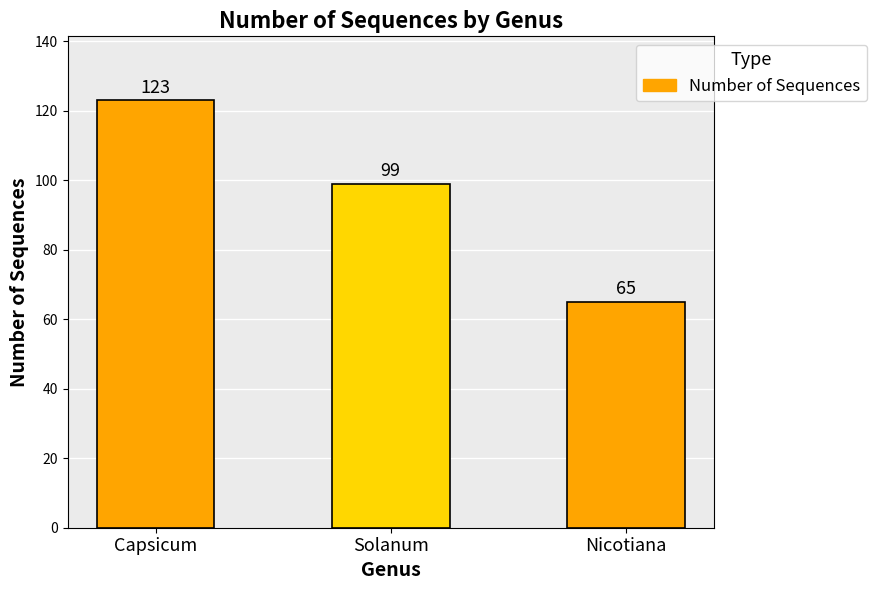

List the labels in order of value, smallest first.

Nicotiana, Solanum, Capsicum